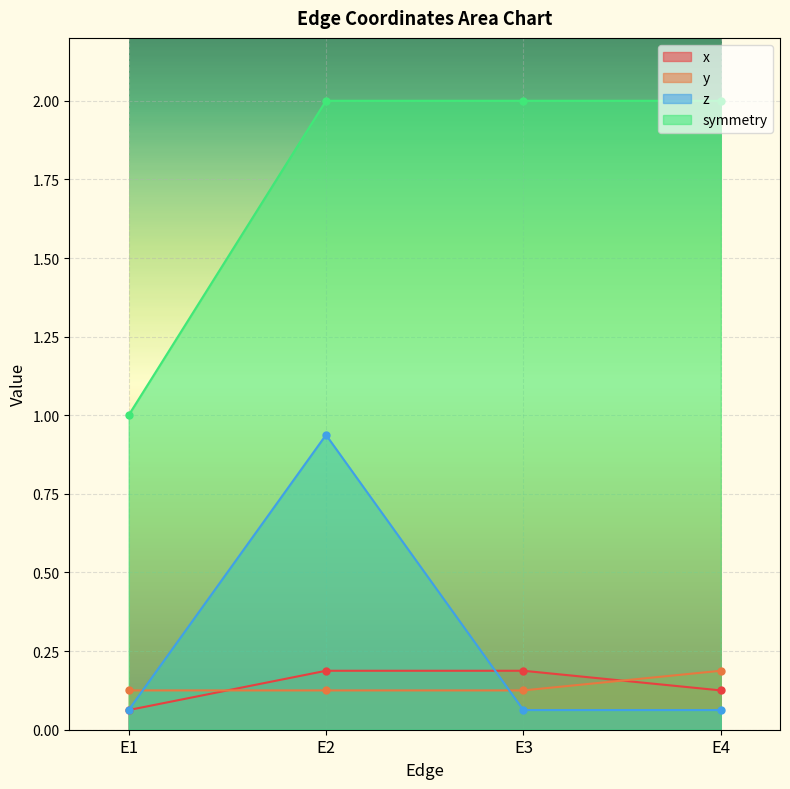

How many interior local peaks does the z series have?

1